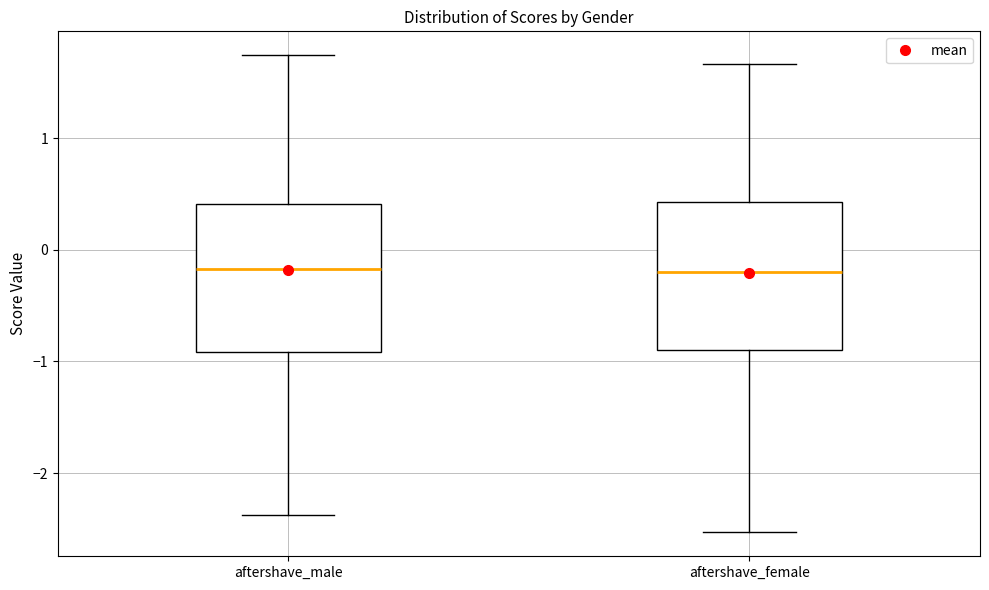

Where is the upper edge of the box for aftershave_female on the y-axis? The values are not printed on the chart, so give them approximately, as read against the axis.

0.4